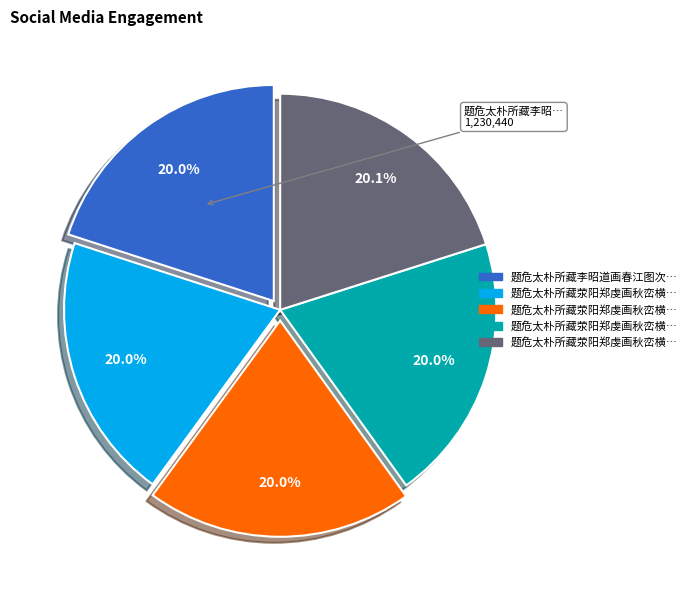

Does any single category account for the majority?

No